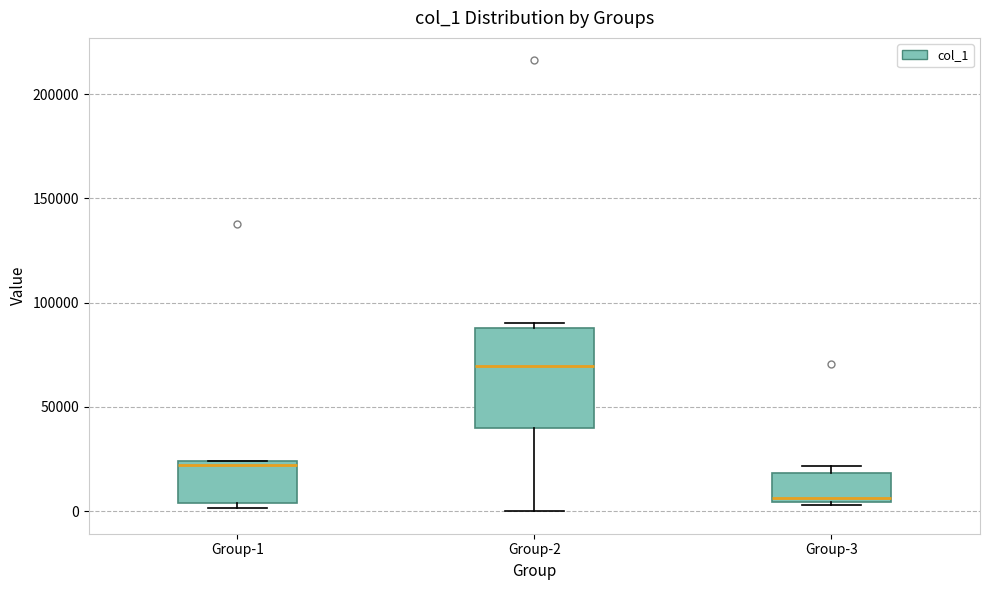

Where is the upper edge of the box for Group-2 on the y-axis? The values are not printed on the chart, so give them approximately, as read against the axis.

90000